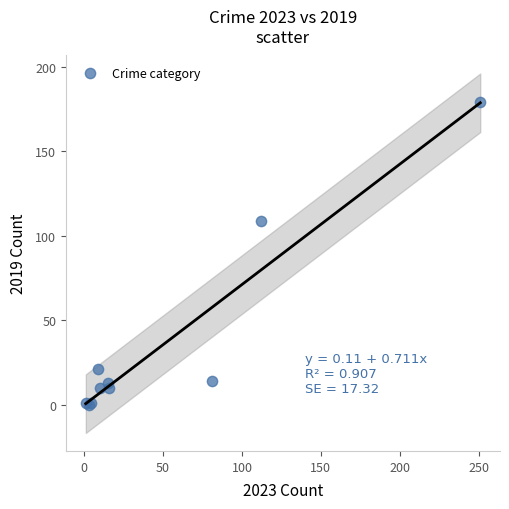

What Y value in the scatter plot is closest to 89?

109